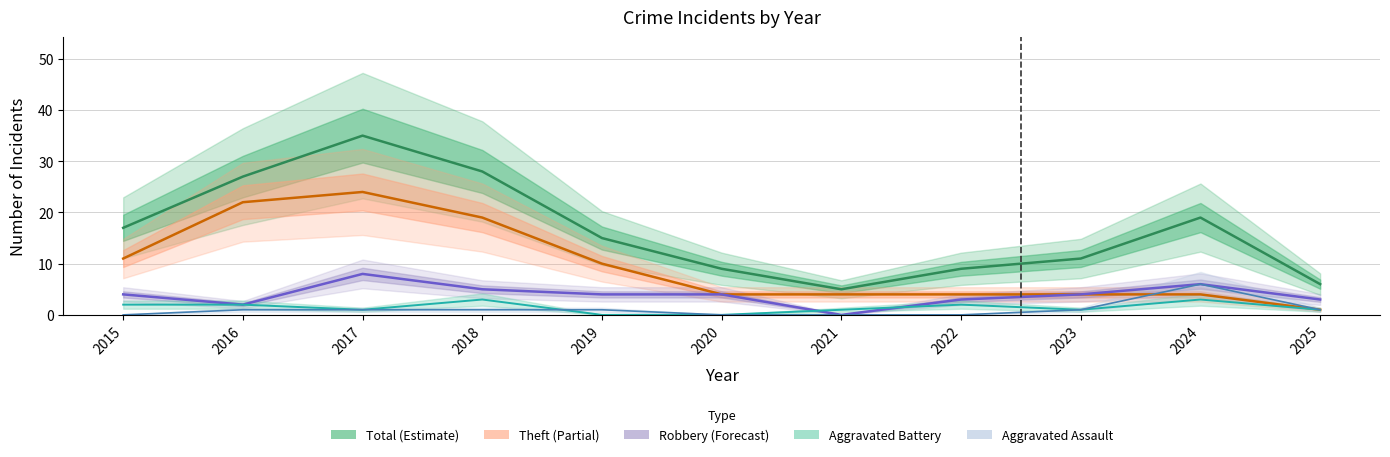

Which series has the largest range (max minus min)?

Total